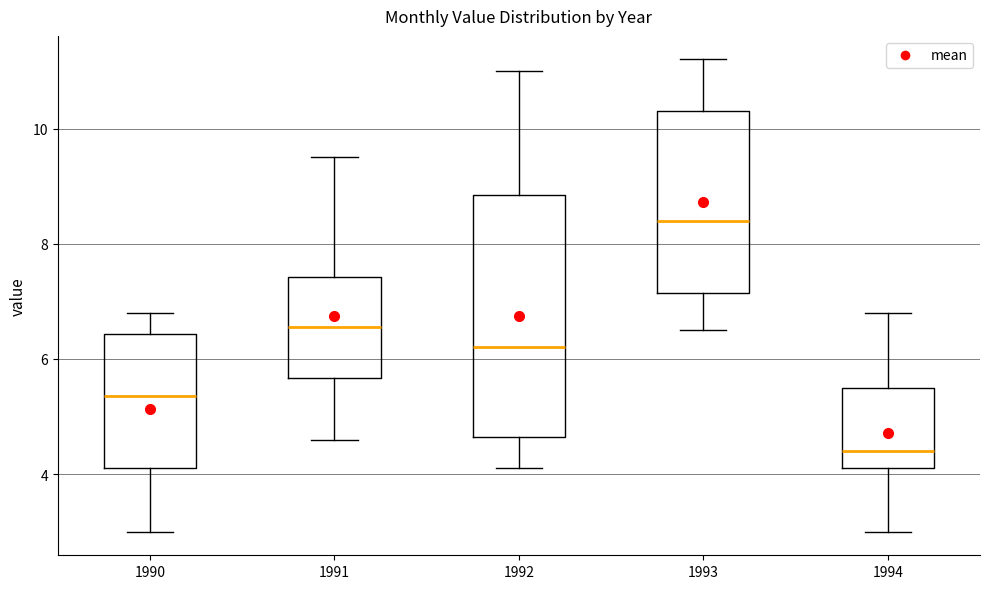

Where is the upper edge of the box at x = 1991 on the y-axis? The values are not printed on the chart, so give them approximately, as read against the axis.

7.4